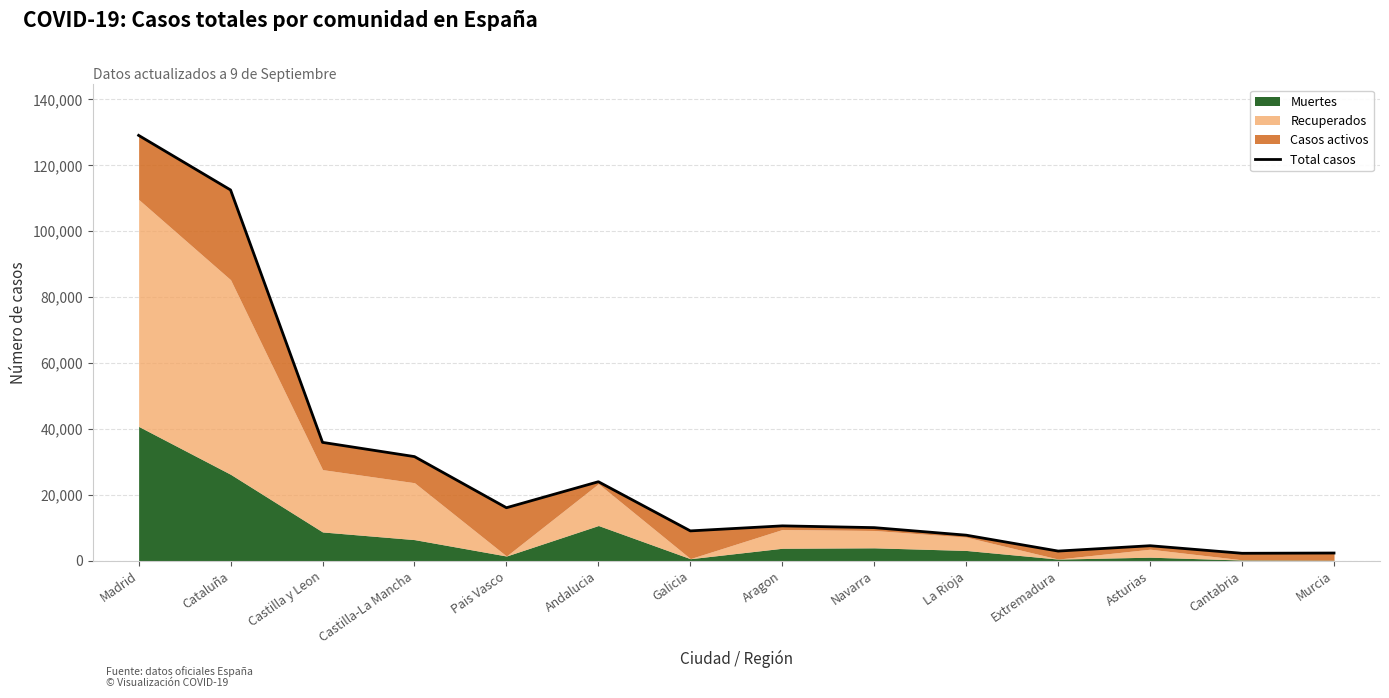

What is the label of the 13th point from the left?

Cantabria